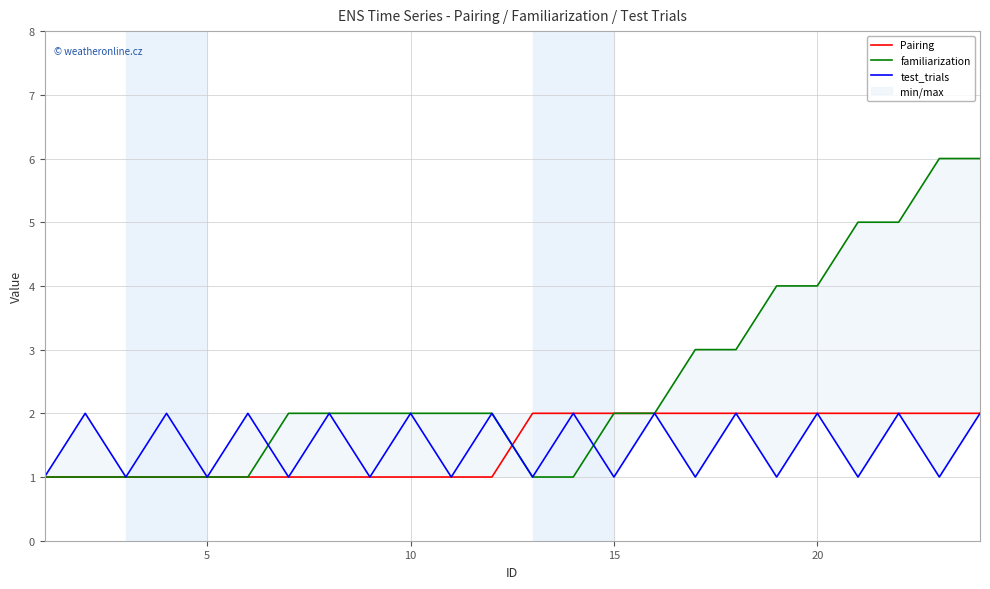

True or false: familiarization has more than 0 interior local peaks.

False